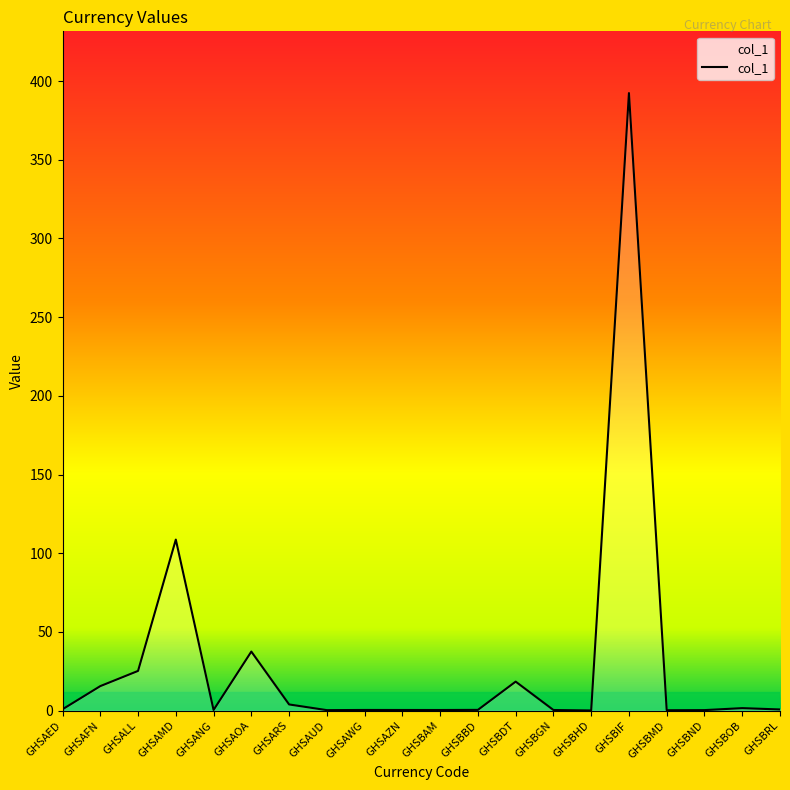

Which label corresponds to the largest value in the chart?

GHSBIF